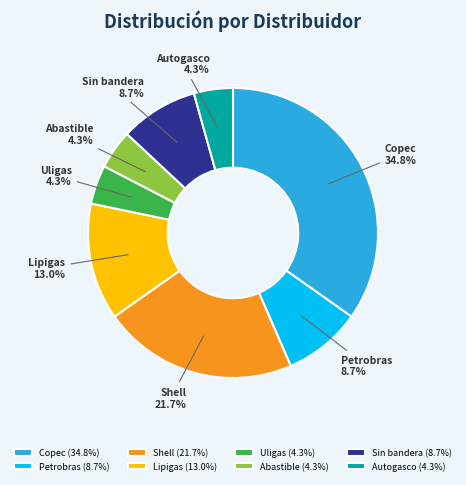

Is there any slice that represents more than half of the pie?

No